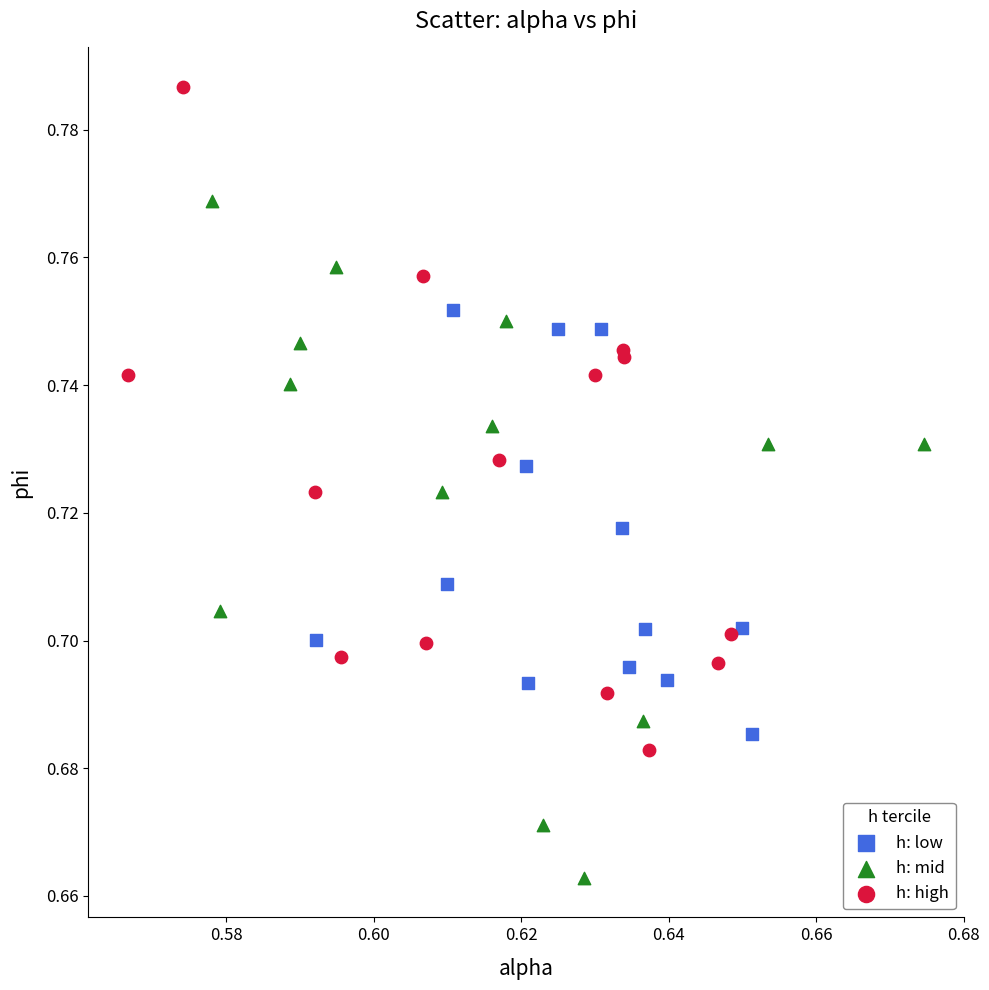

What are all the series names shown in the legend?

h: low, h: mid, h: high